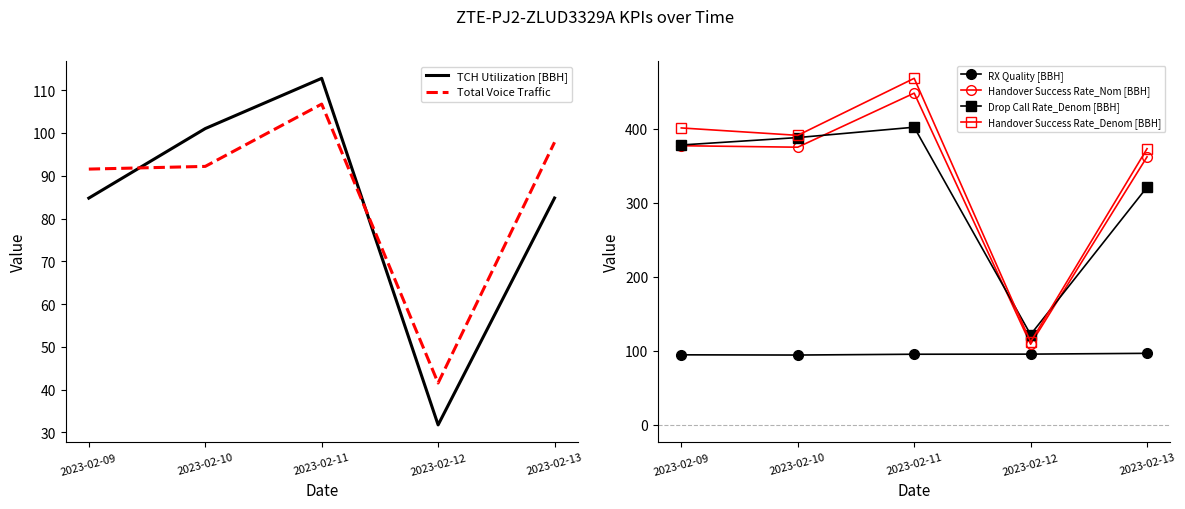

Which series changed the most between 2023-02-10 and 2023-02-12?

Handover Success Rate_Denom [BBH]